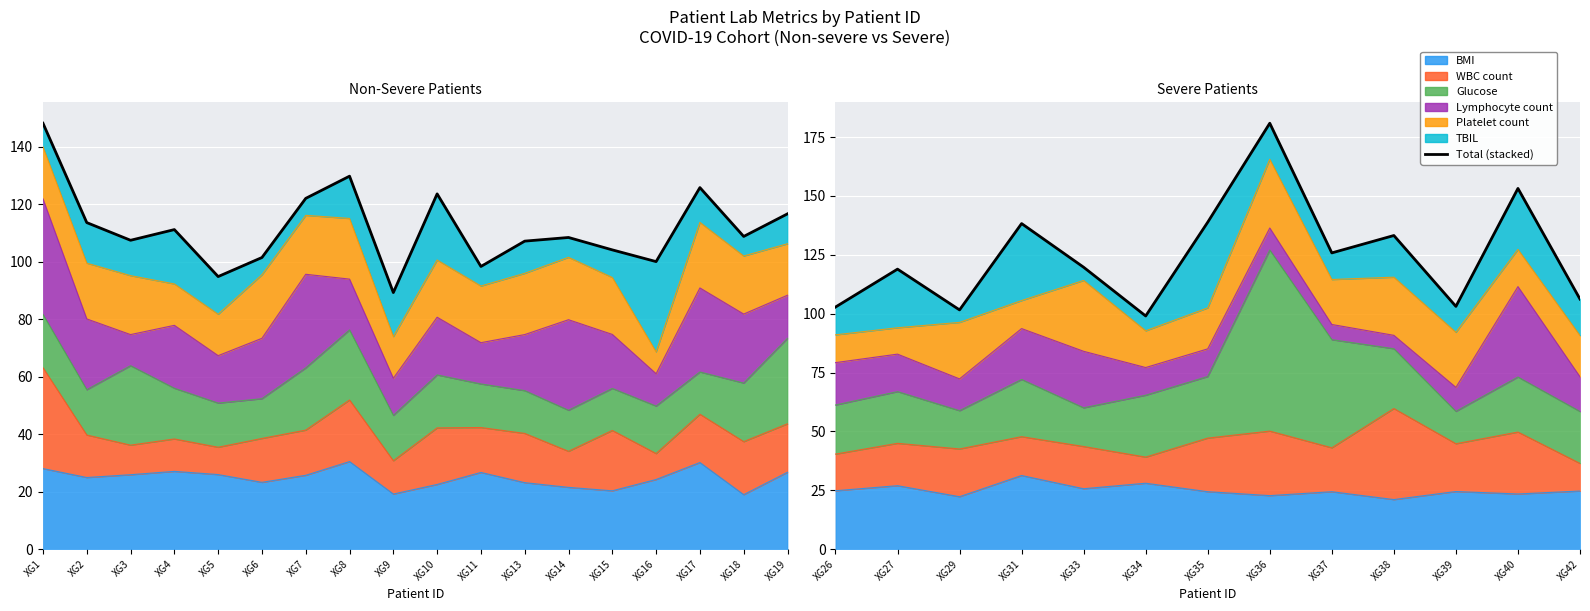

What is the ratio of the value at XG33 to the value at XG36?

0.7